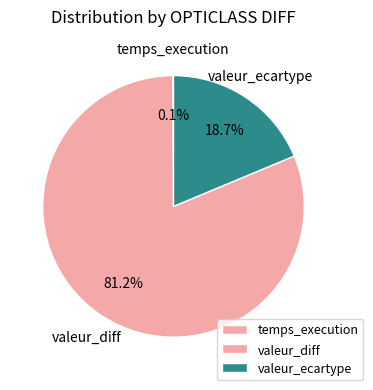

To the nearest percent, what is the average slice percentage?

33%